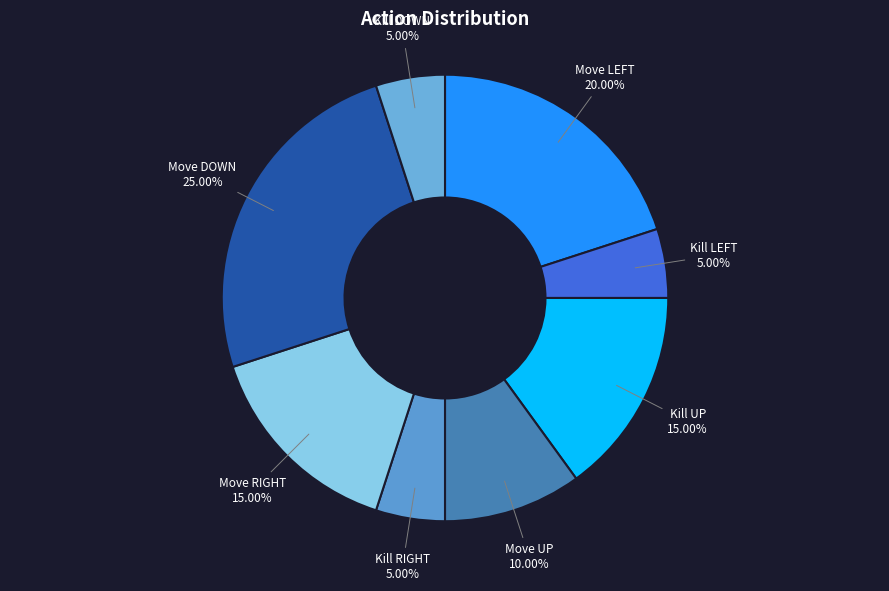

Count the number of slices in the pie.

8